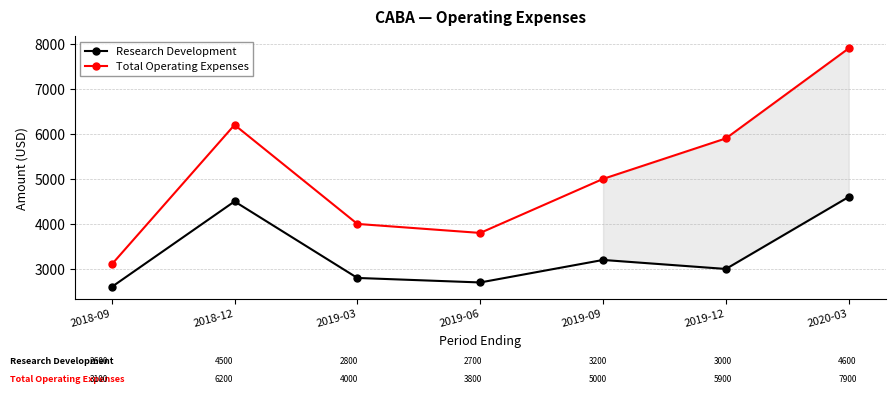

What is the minimum value shown in the chart?

2600